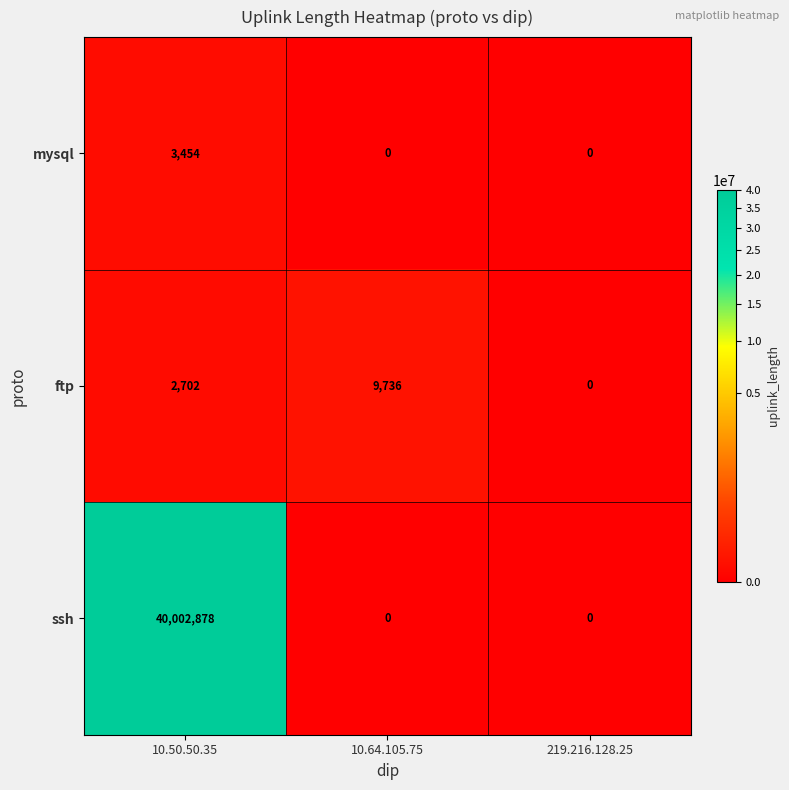

Reading left to right, extract all data points from this chart.

mysql: 3454	0	0
ftp: 2702	9736	0
ssh: 40002878	0	0